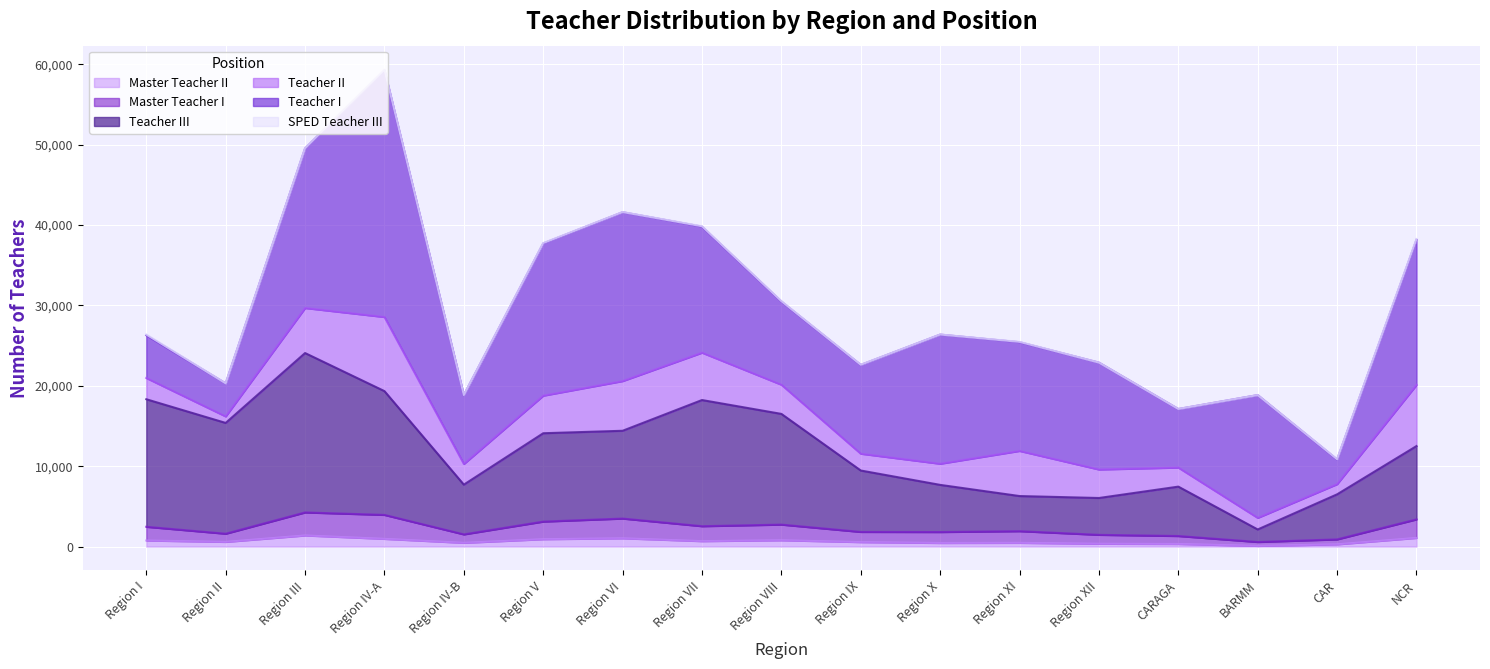

At which category is the sum across all series the highest?

Region IV-A